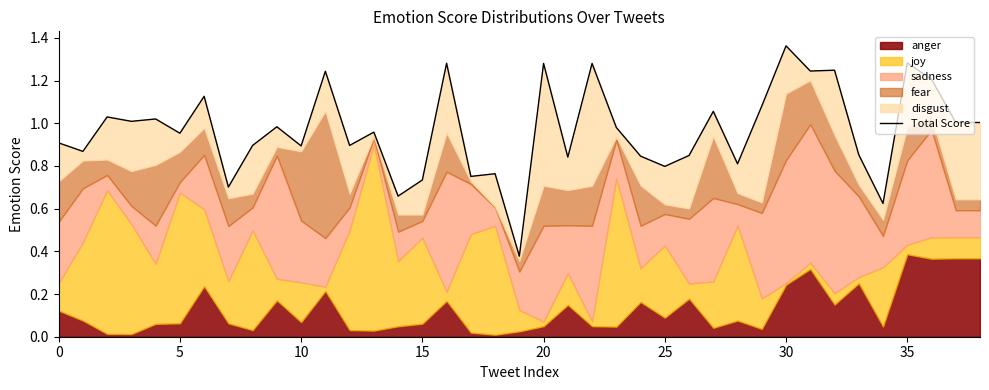

What is the difference between the second highest and minimum values?

0.9